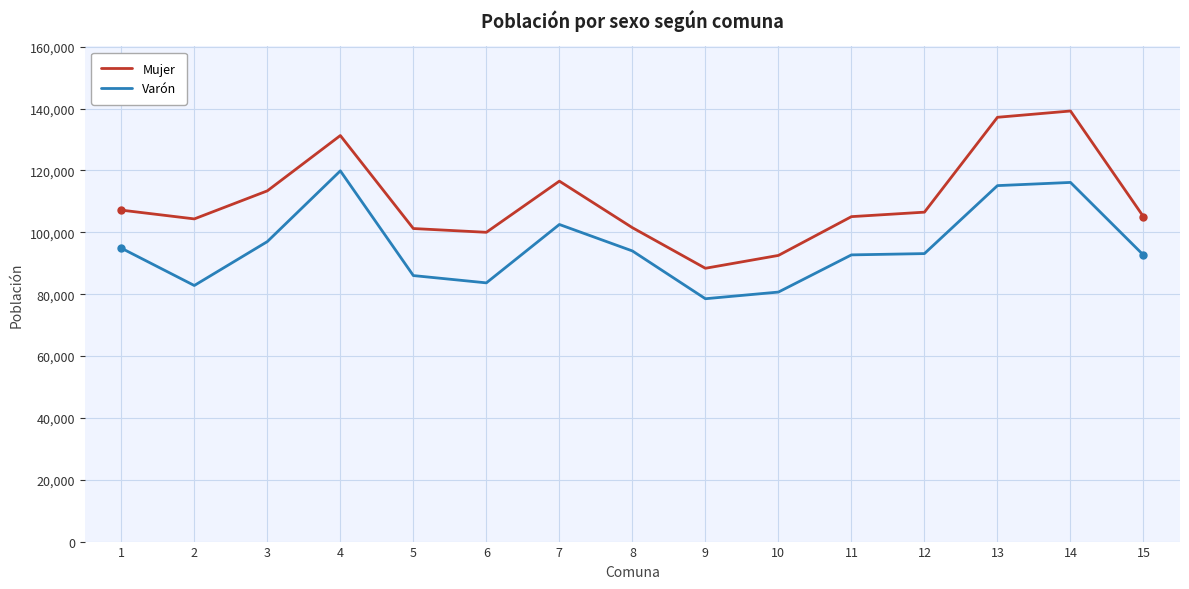

True or false: Mujer and Varón intersect in this chart.

False